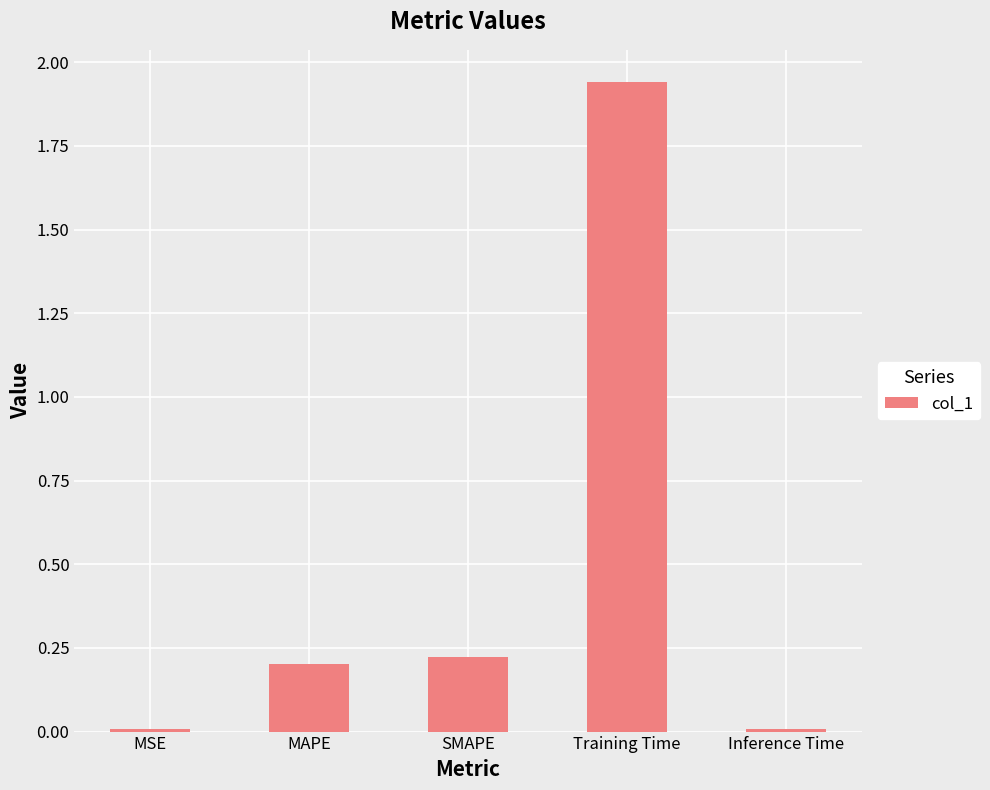

How many bars are there in total?

5